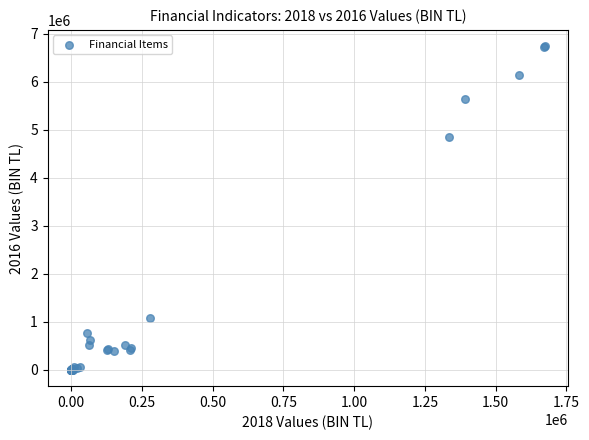

What Y value in the scatter plot is closest to 3371362?

4848848.6